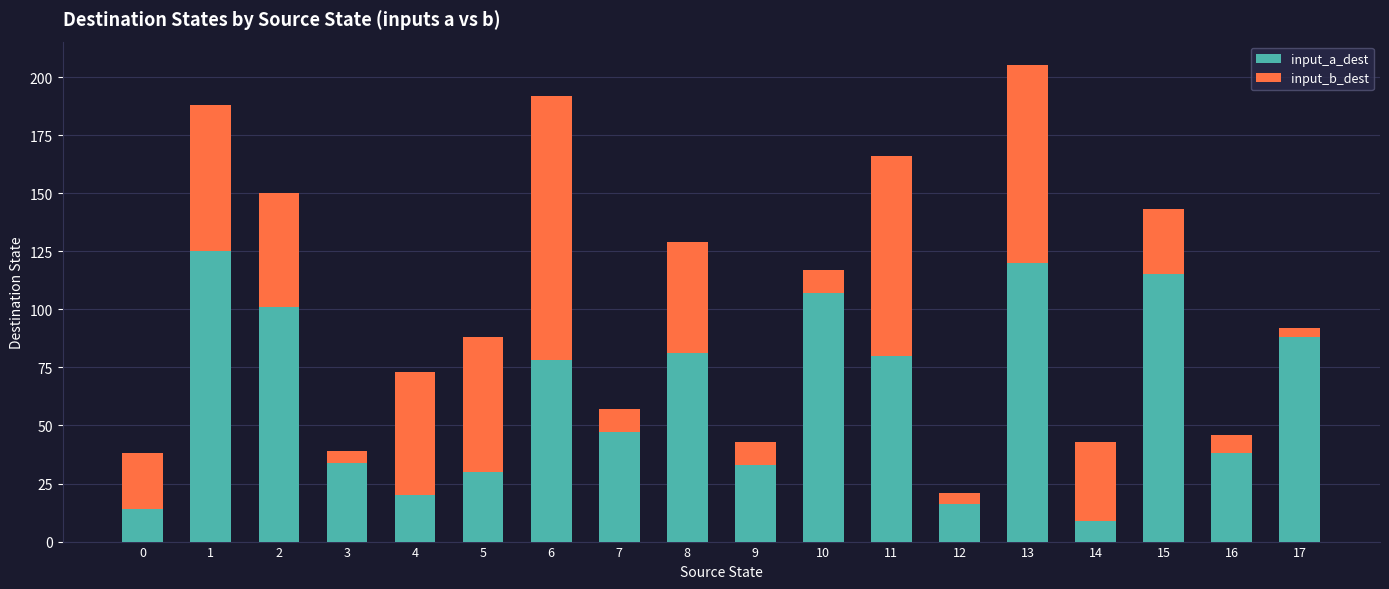

Which category has the lowest value in the input_a_dest series?

14